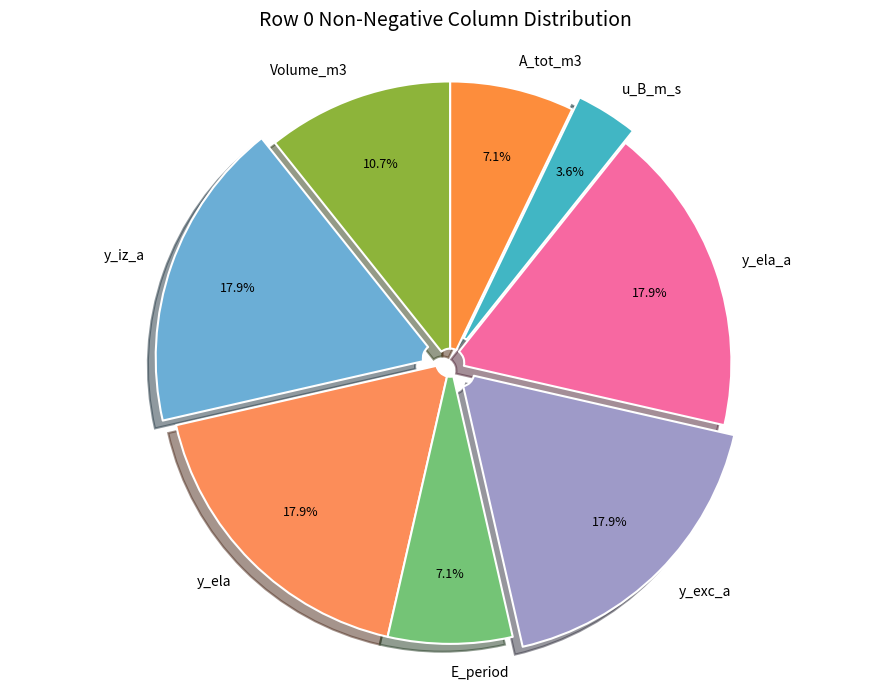

To the nearest percent, what is the difference between the largest and smallest slice percentages?

14%